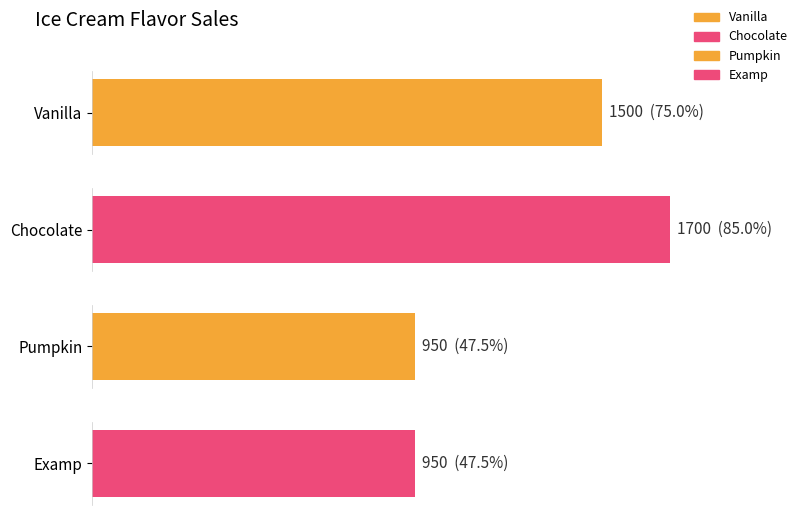

At which label does the data first exceed 1500?

Chocolate